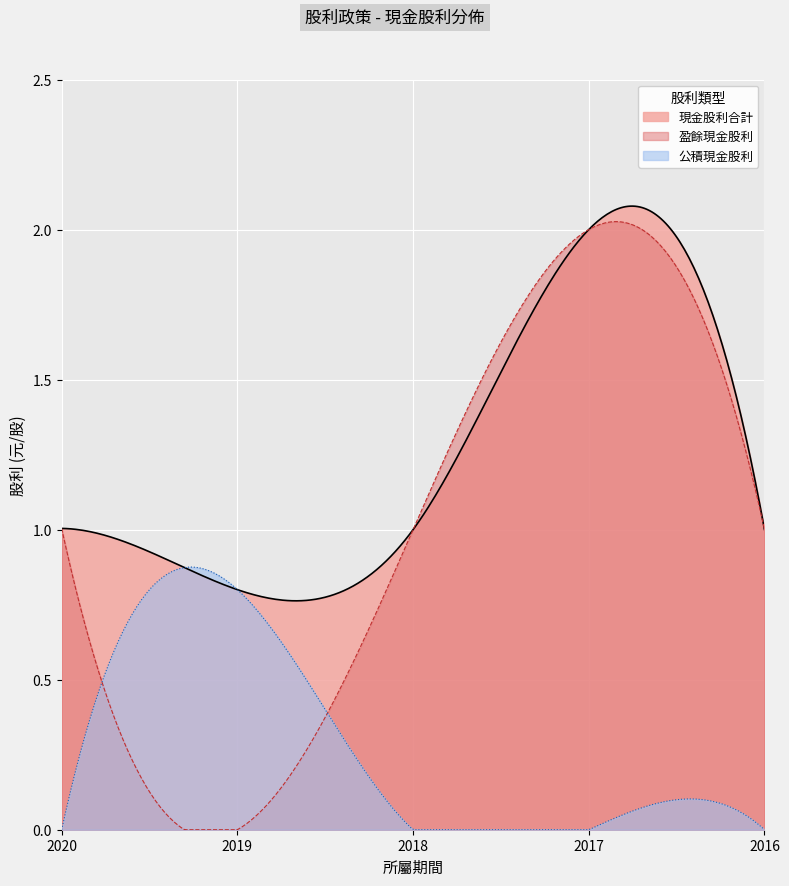

The 現金股利合計 series shows 1.6 at 2020. True or false?

False